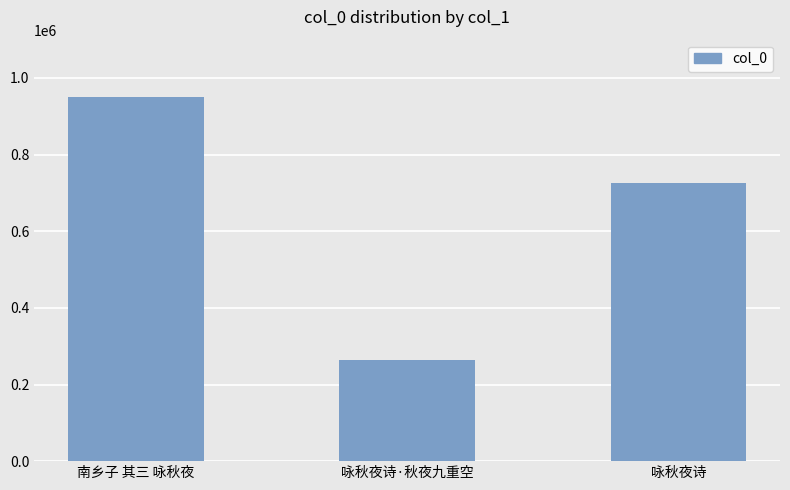

Rank the categories by value from highest to lowest.

南乡子 其三 咏秋夜, 咏秋夜诗, 咏秋夜诗·秋夜九重空